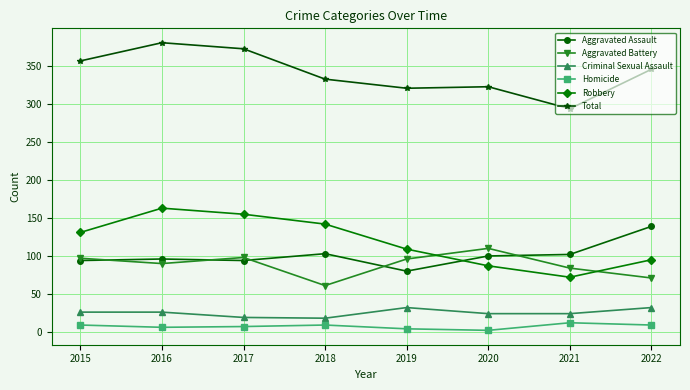

Which series changed the most between 2017 and 2018?

Total